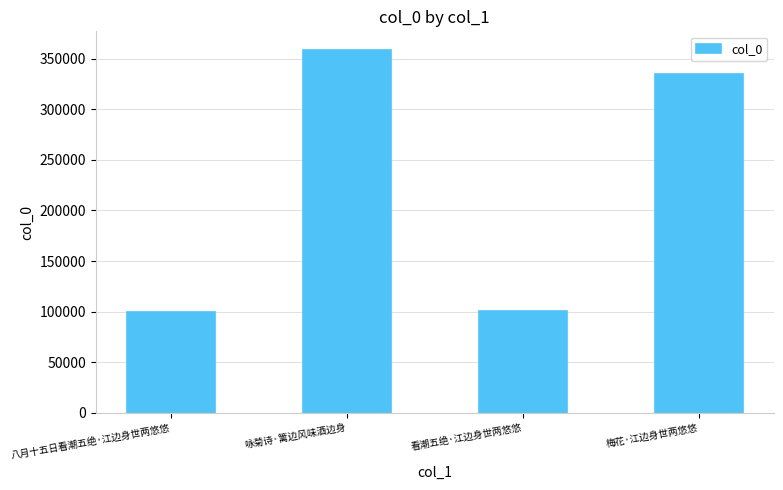

The chart shows a value of 63696 at 八月十五日看潮五绝·江边身世两悠悠. True or false?

False